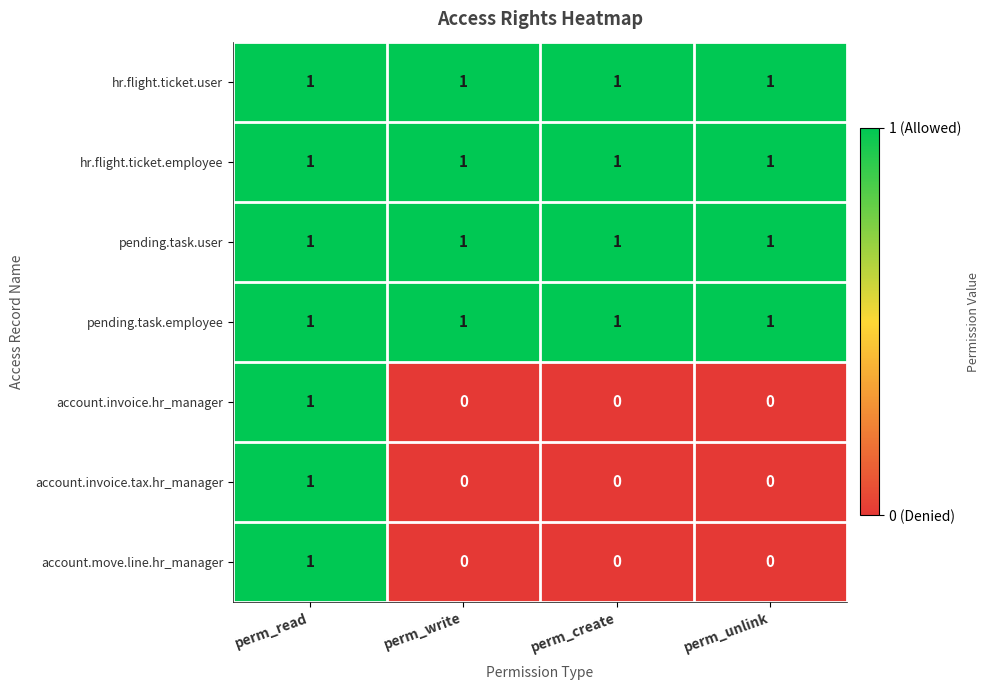

Reading left to right, extract all data points from this chart.

hr.flight.ticket.user: perm_read=1	perm_write=1	perm_create=1	perm_unlink=1
hr.flight.ticket.employee: perm_read=1	perm_write=1	perm_create=1	perm_unlink=1
pending.task.user: perm_read=1	perm_write=1	perm_create=1	perm_unlink=1
pending.task.employee: perm_read=1	perm_write=1	perm_create=1	perm_unlink=1
account.invoice.hr_manager: perm_read=1	perm_write=0	perm_create=0	perm_unlink=0
account.invoice.tax.hr_manager: perm_read=1	perm_write=0	perm_create=0	perm_unlink=0
account.move.line.hr_manager: perm_read=1	perm_write=0	perm_create=0	perm_unlink=0